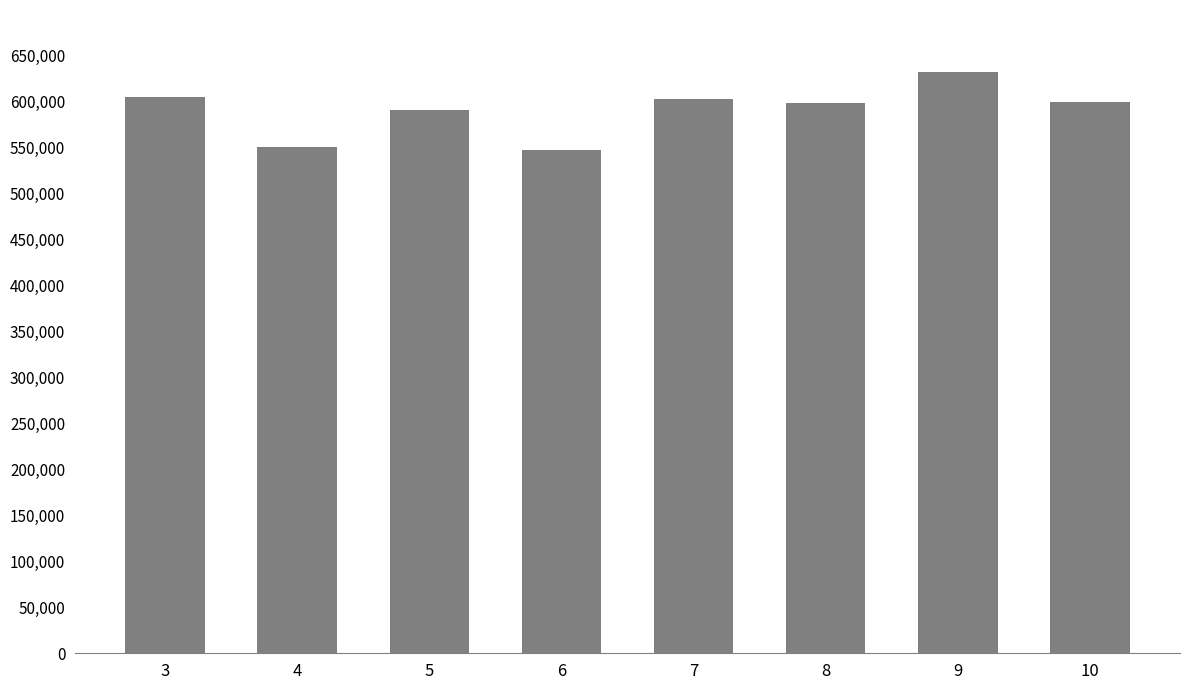

What is the ratio of the value at 8 to the value at 7?

1.0